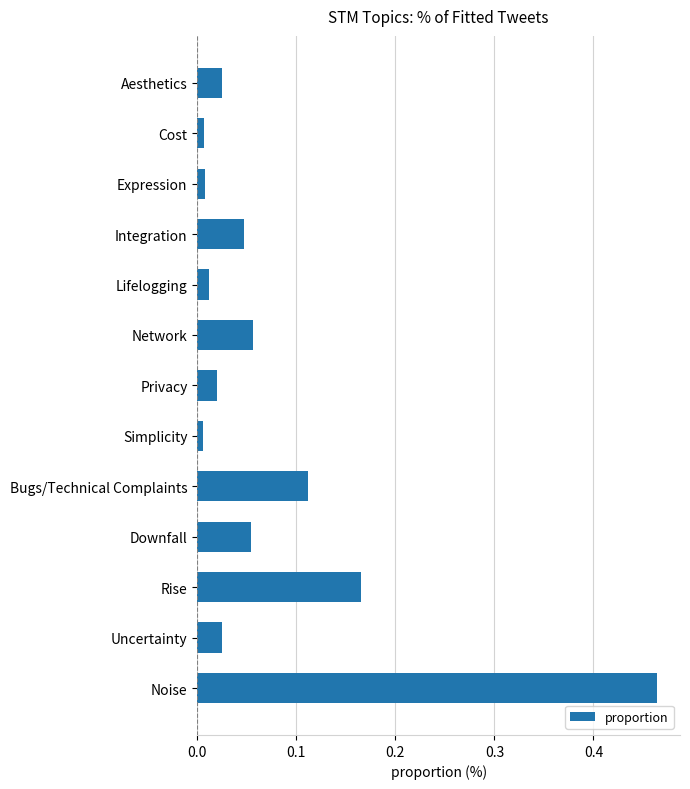

What position from the top is Uncertainty?

12